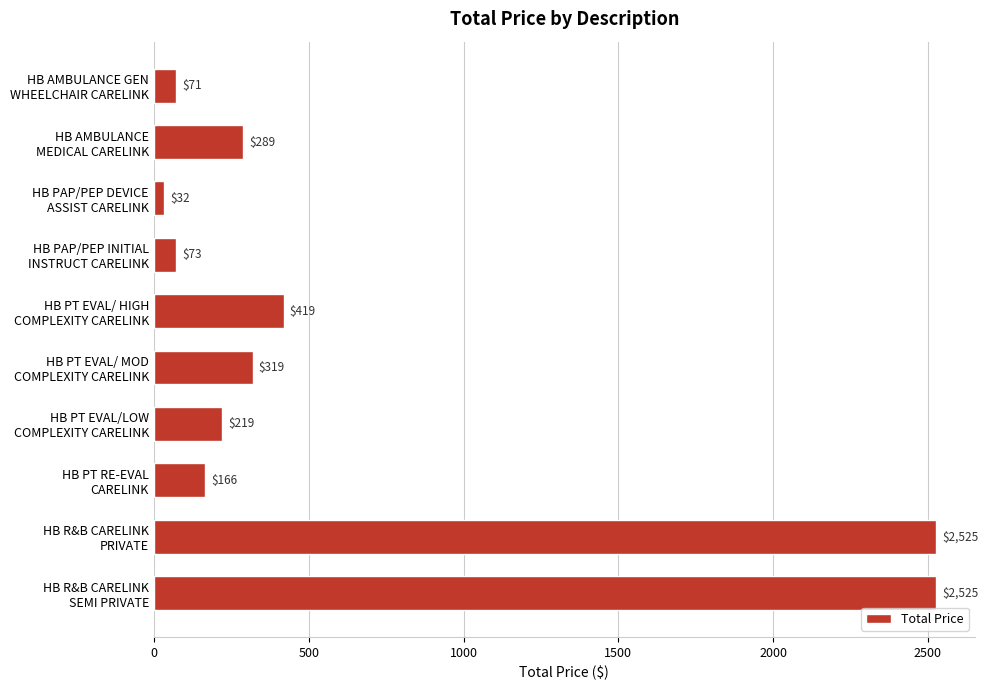

What is the value of the 2nd bar from the top?

289